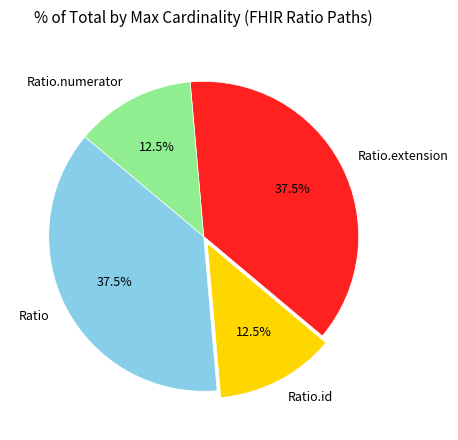

Approximately how many times larger is the value at Ratio.extension compared to Ratio.numerator?

3.0